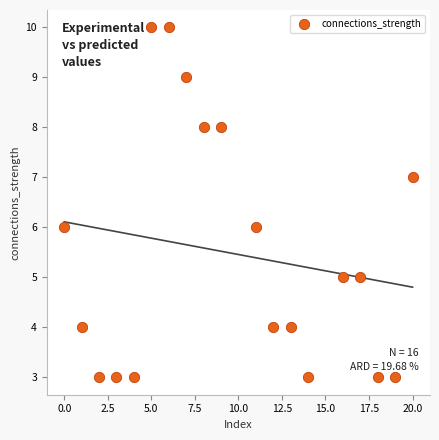

What is the range of X values (max minus min)?

20